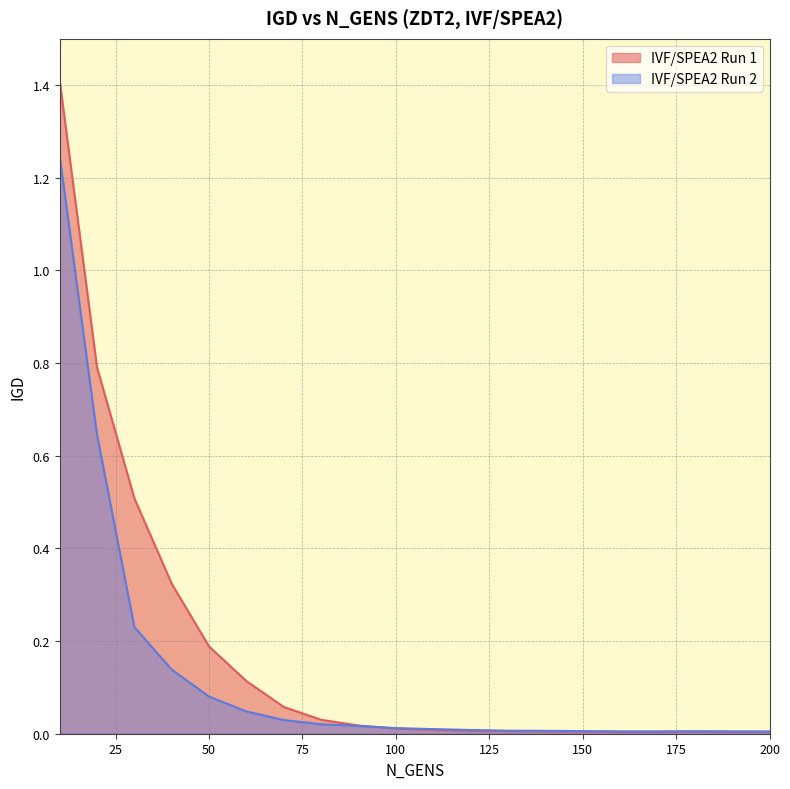

What is the difference between the maximum and minimum values in the IVF/SPEA2 Run 1 series?

1.4